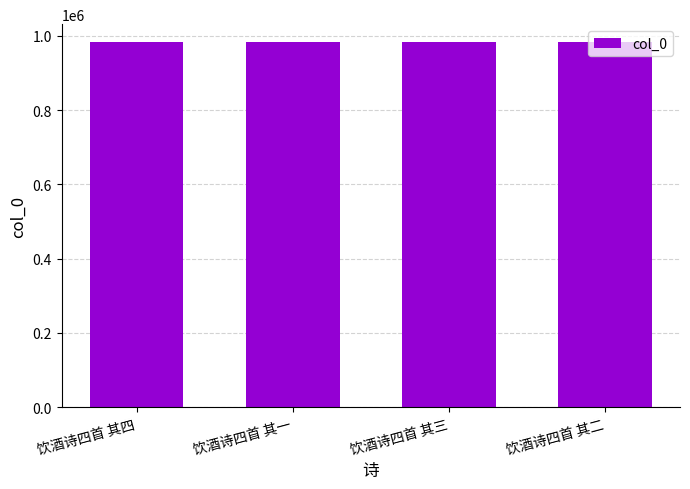

True or false: the data shows 676166 at 饮酒诗四首 其三.

False